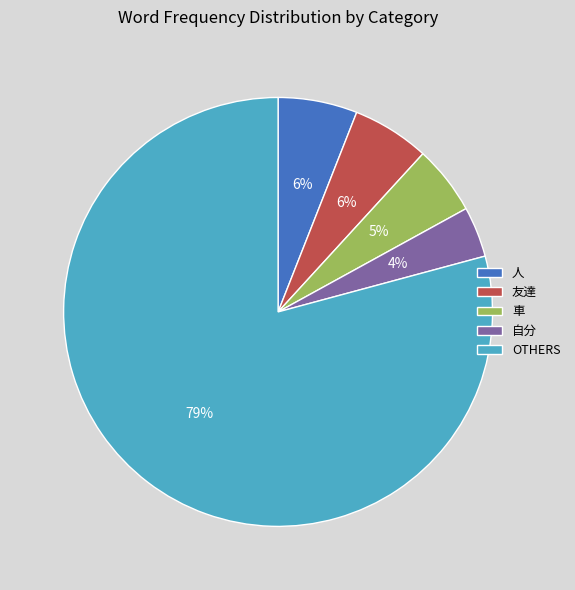

To the nearest percent, what is the difference between the largest and smallest slice percentages?

75%